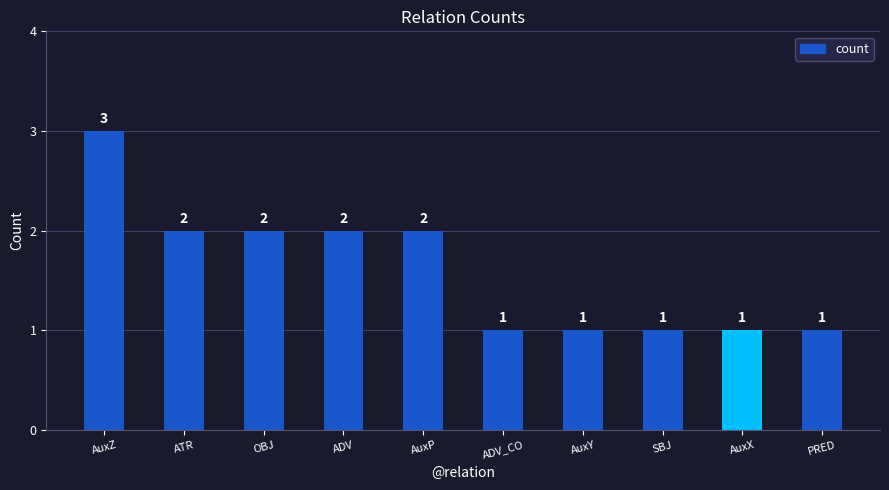

At which category does the chart reach its peak across all series?

AuxZ